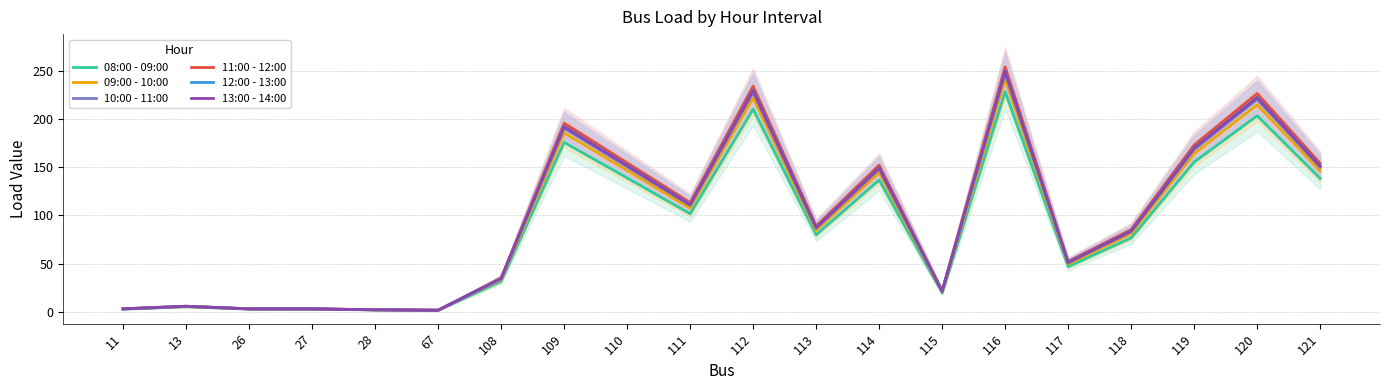

What is the average value of the 11:00 - 12:00 series?

98.0